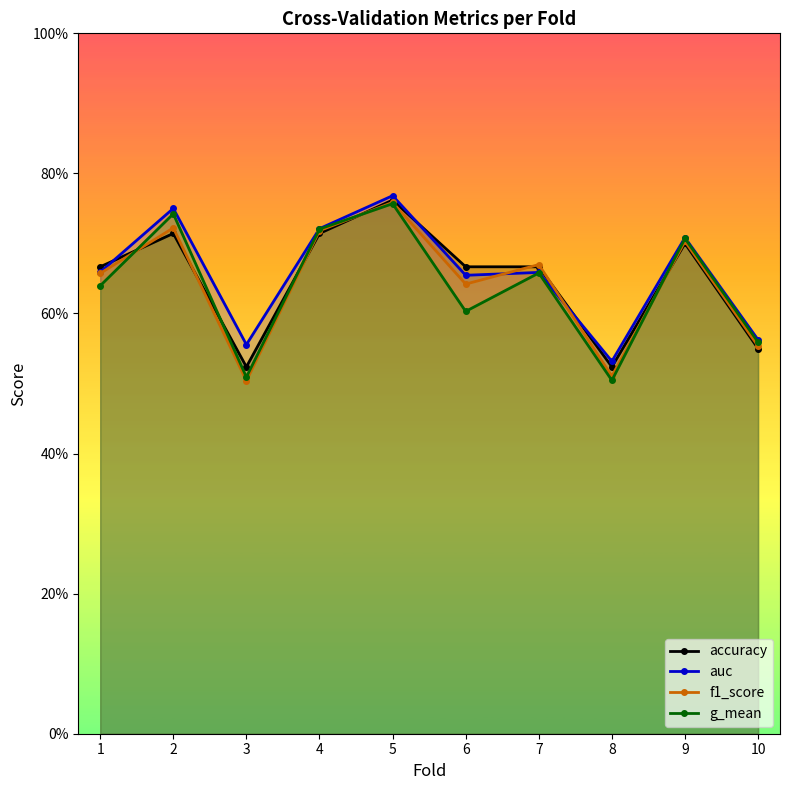

What are all the series names shown in the legend?

accuracy, auc, f1_score, g_mean